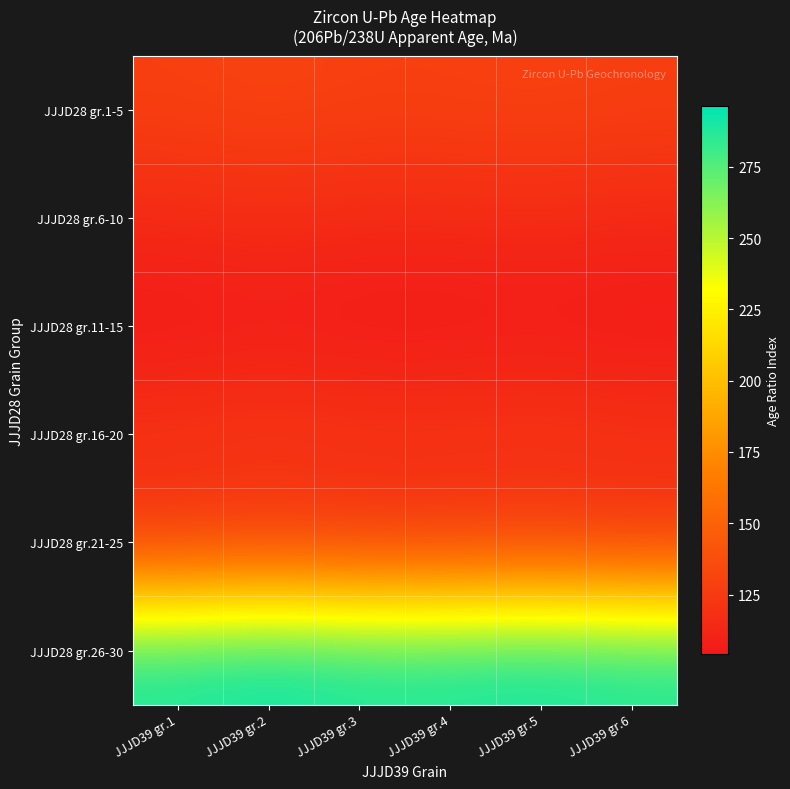

Reading left to right, what are all the values shown in this chart?

JJJD28 gr.1-5: JJJD39 gr.1=128.5	JJJD39 gr.2=130.7	JJJD39 gr.3=128.6	JJJD39 gr.4=128.8	JJJD39 gr.5=129.8	JJJD39 gr.6=128.1
JJJD28 gr.6-10: JJJD39 gr.1=114.4	JJJD39 gr.2=116.4	JJJD39 gr.3=114.5	JJJD39 gr.4=114.7	JJJD39 gr.5=115.5	JJJD39 gr.6=114.0
JJJD28 gr.11-15: JJJD39 gr.1=104.4	JJJD39 gr.2=106.2	JJJD39 gr.3=104.5	JJJD39 gr.4=104.6	JJJD39 gr.5=105.4	JJJD39 gr.6=104.0
JJJD28 gr.16-20: JJJD39 gr.1=121.7	JJJD39 gr.2=123.7	JJJD39 gr.3=121.7	JJJD39 gr.4=121.9	JJJD39 gr.5=122.8	JJJD39 gr.6=121.2
JJJD28 gr.21-25: JJJD39 gr.1=118.4	JJJD39 gr.2=120.4	JJJD39 gr.3=118.4	JJJD39 gr.4=118.6	JJJD39 gr.5=119.5	JJJD39 gr.6=117.9
JJJD28 gr.26-30: JJJD39 gr.1=291.4	JJJD39 gr.2=296.3	JJJD39 gr.3=291.6	JJJD39 gr.4=292.0	JJJD39 gr.5=294.2	JJJD39 gr.6=290.4